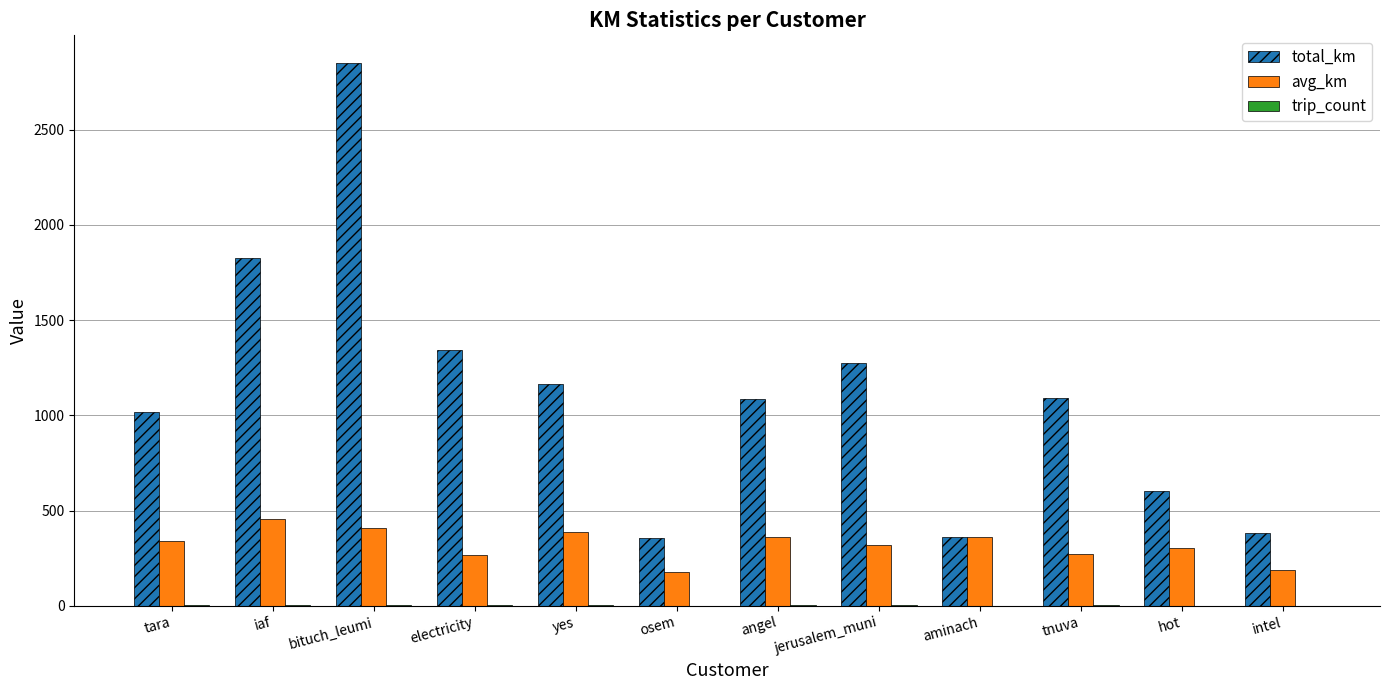

The total_km series shows 921.0 at bituch_leumi. True or false?

False